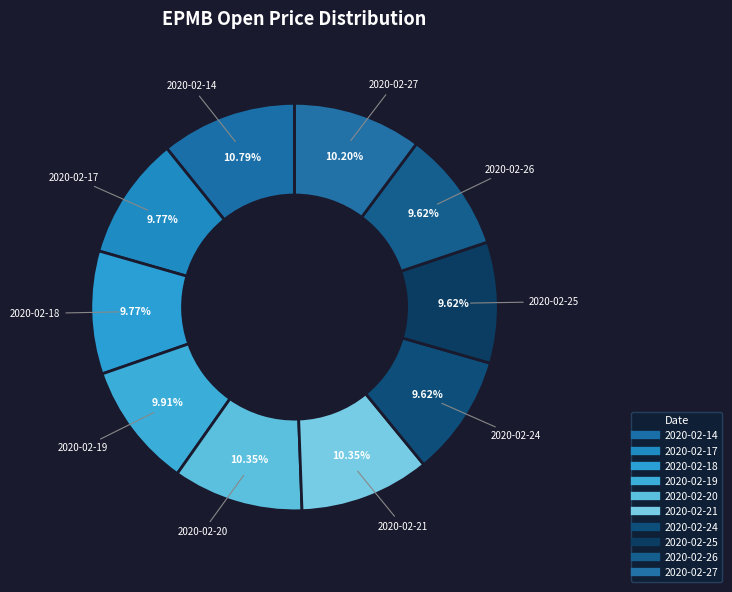

To the nearest percent, what percentage of the pie is 2020-02-17?

10%